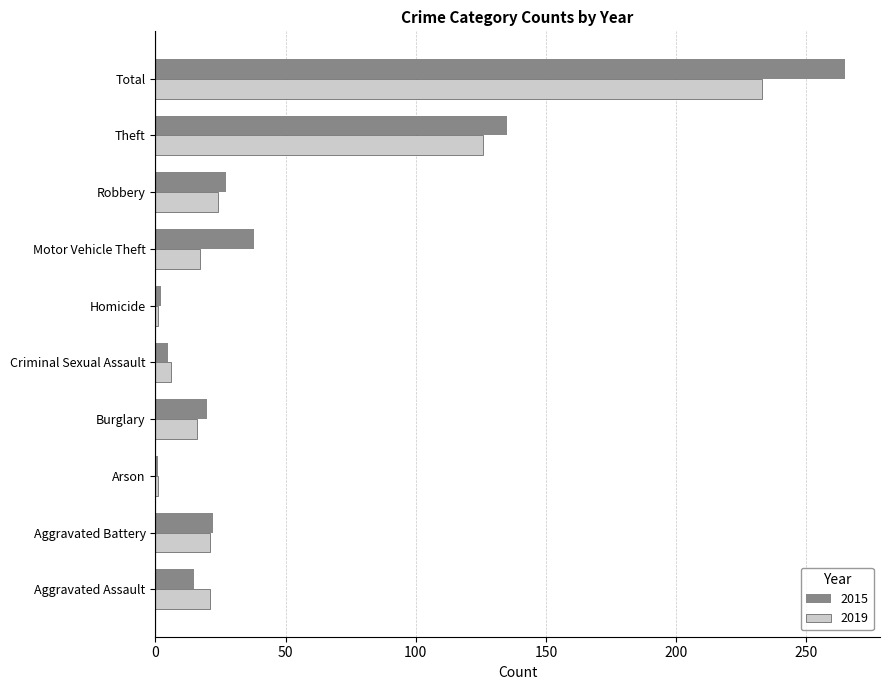

Is the value of 2015 at Aggravated Assault greater than the value of 2019 at Aggravated Battery?

No